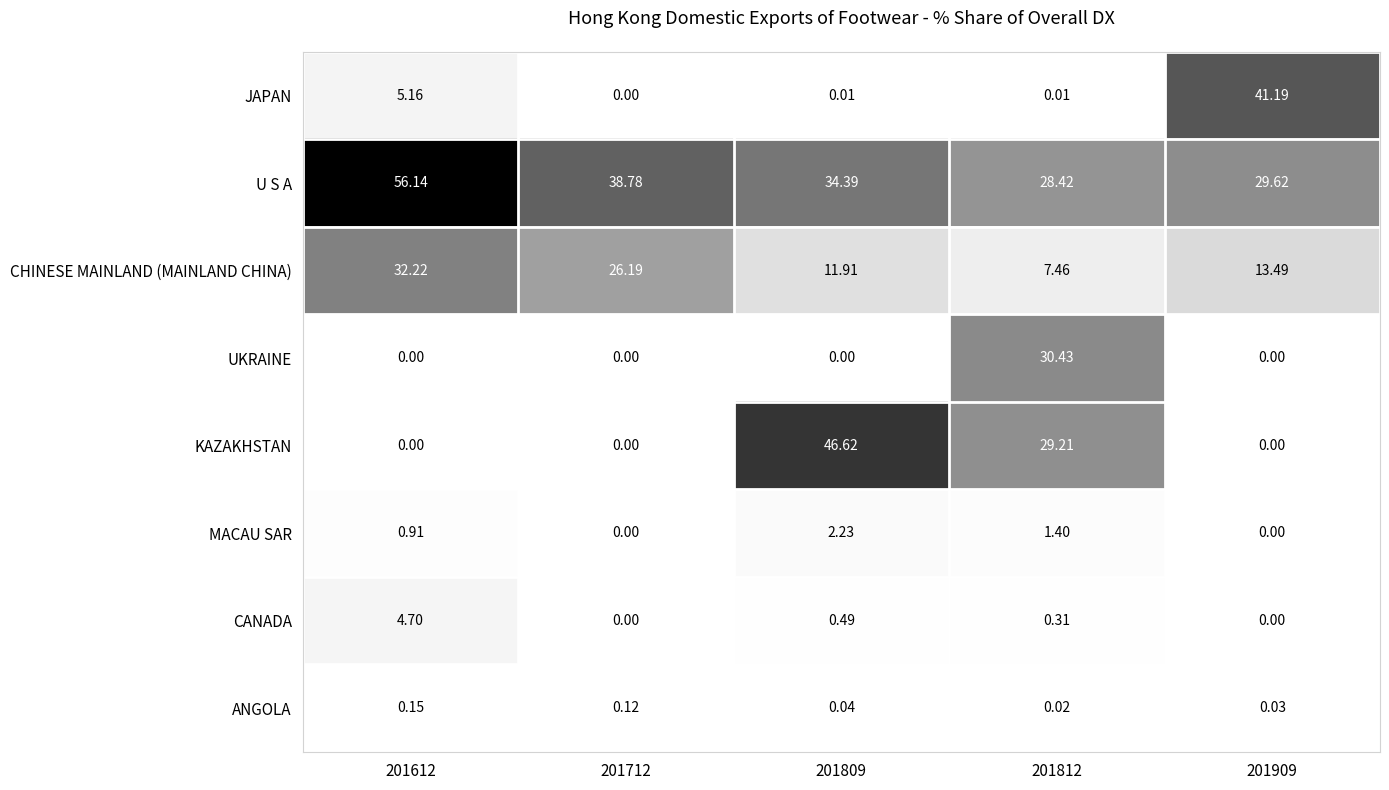

Which series has the largest total across all categories?

U S A